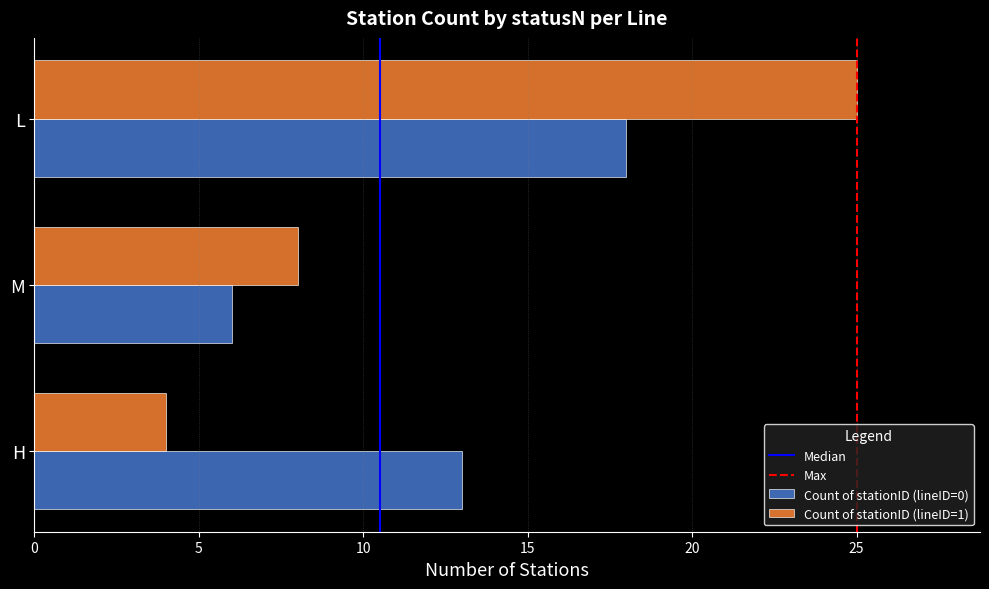

The Count of stationID (lineID=1) series shows 8 at M. True or false?

True